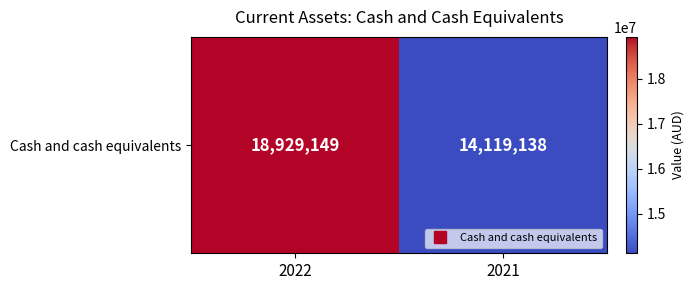

Read the value at 2022, to the nearest 50.

18929150